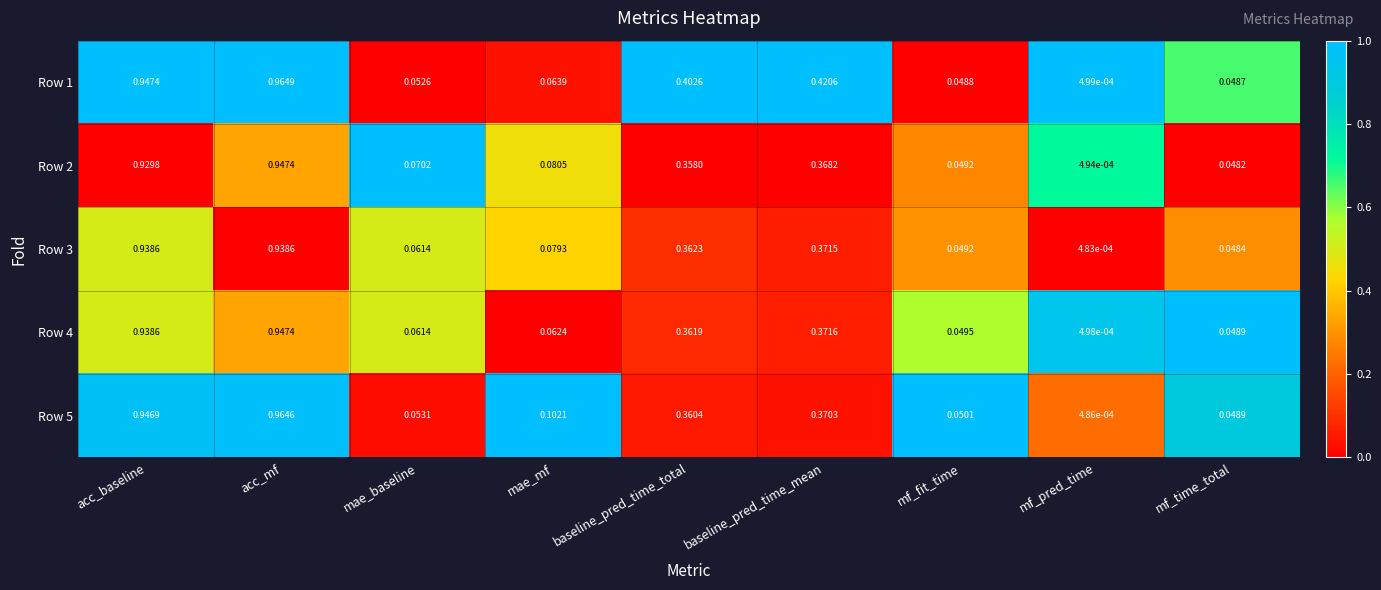

At which category is the sum across all series the highest?

acc_mf